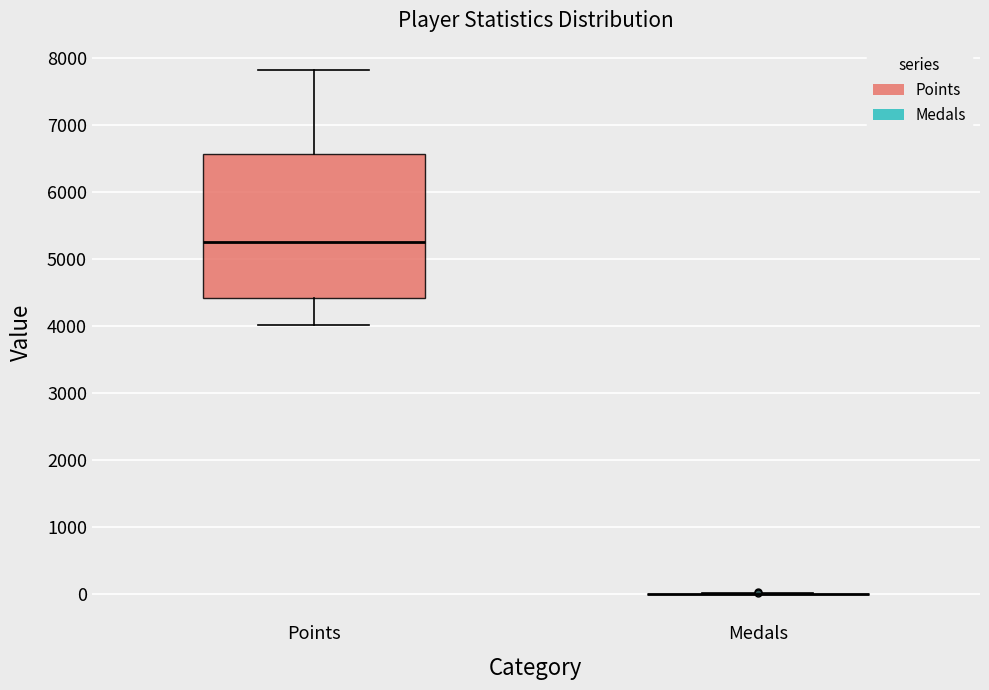

Reading left to right, transcribe this box plot: for each box, give where its median line is, the range the box spans, and where its two whiskers end, as read against the y-axis. The values are not printed on the chart, so give them approximately, as read against the axis.

Points: median 5300, box 4400 to 6600, whiskers 4000 to 7800
Medals: box collapsed to a line at 0, whiskers 0 to 0